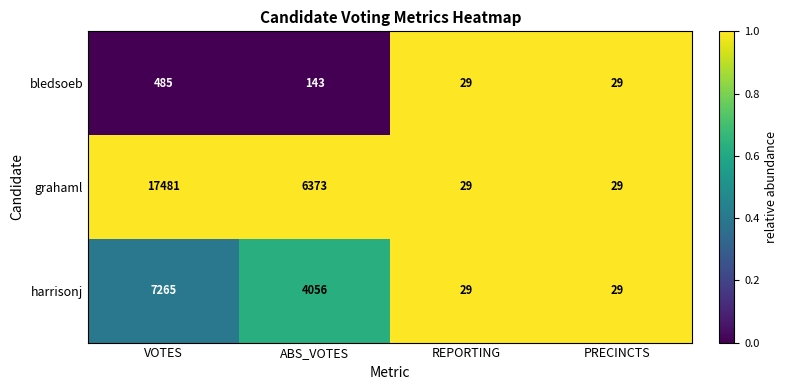

Reading left to right, extract all data points from this chart.

bledsoeb: 485	143	29	29
grahaml: 17481	6373	29	29
harrisonj: 7265	4056	29	29